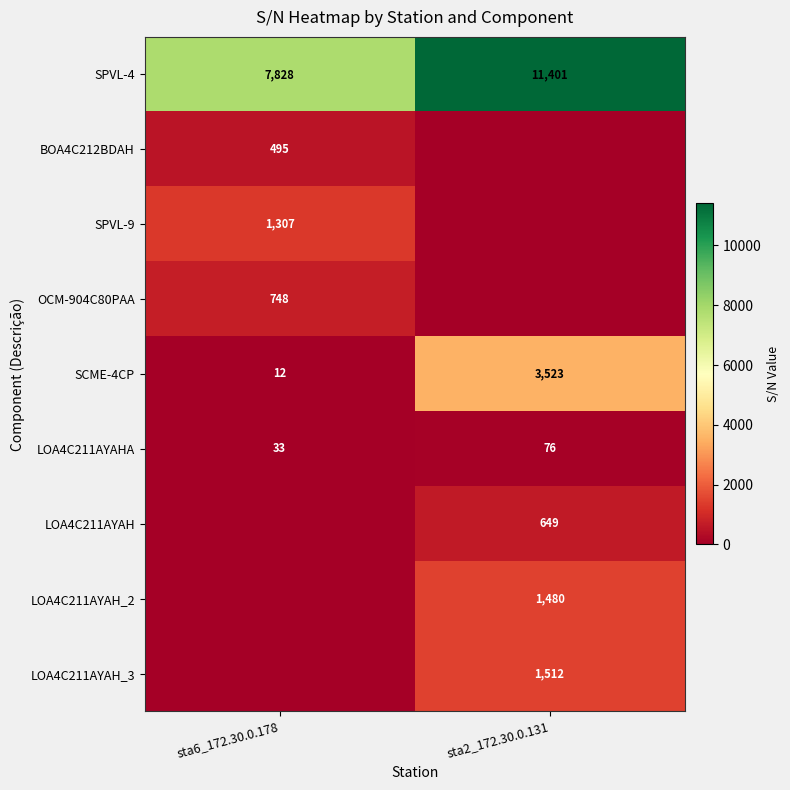

At which category is the sum across all series the highest?

sta2_172.30.0.131